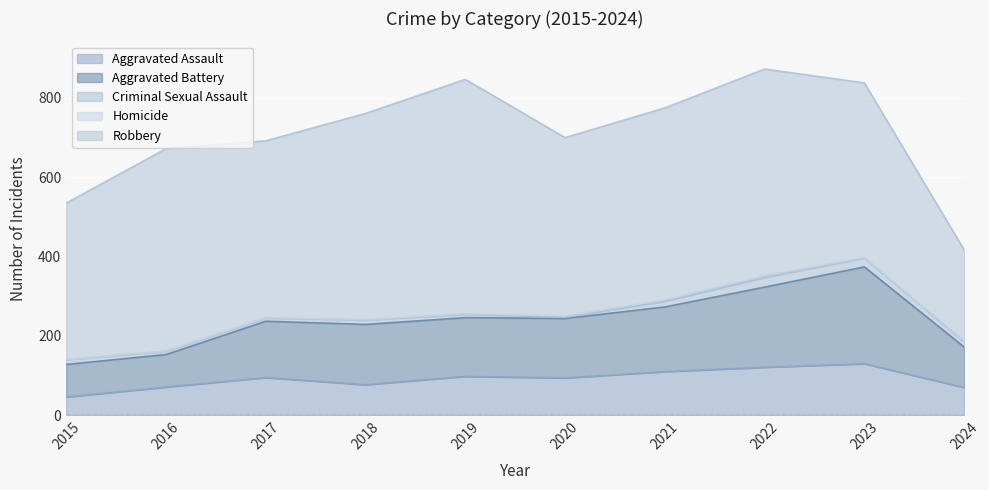

Which series has the largest range (max minus min)?

Robbery